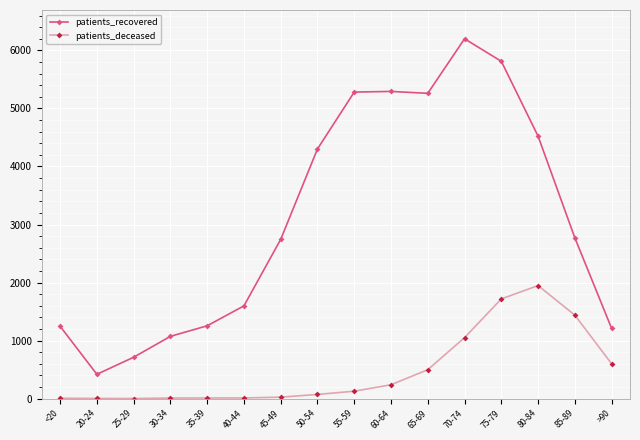

True or false: patients_recovered has more than 0 interior local peaks.

True